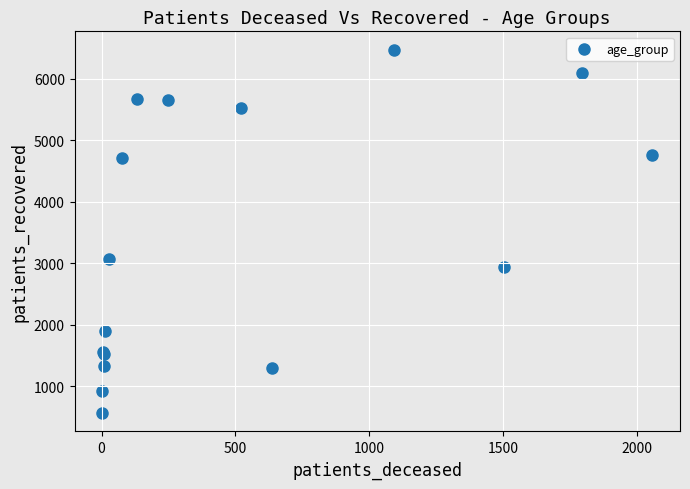

What Y value in the scatter plot is closest to 3517?

3063